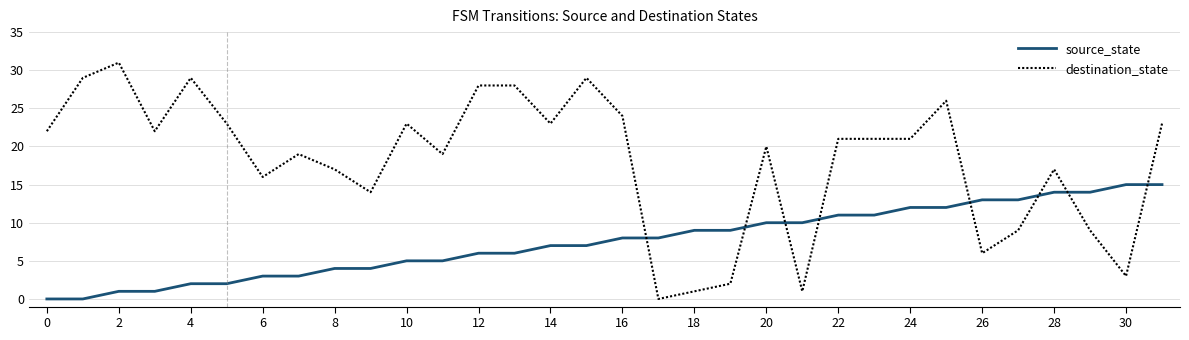

Rank the series by their average value, from lowest to highest.

source_state, destination_state